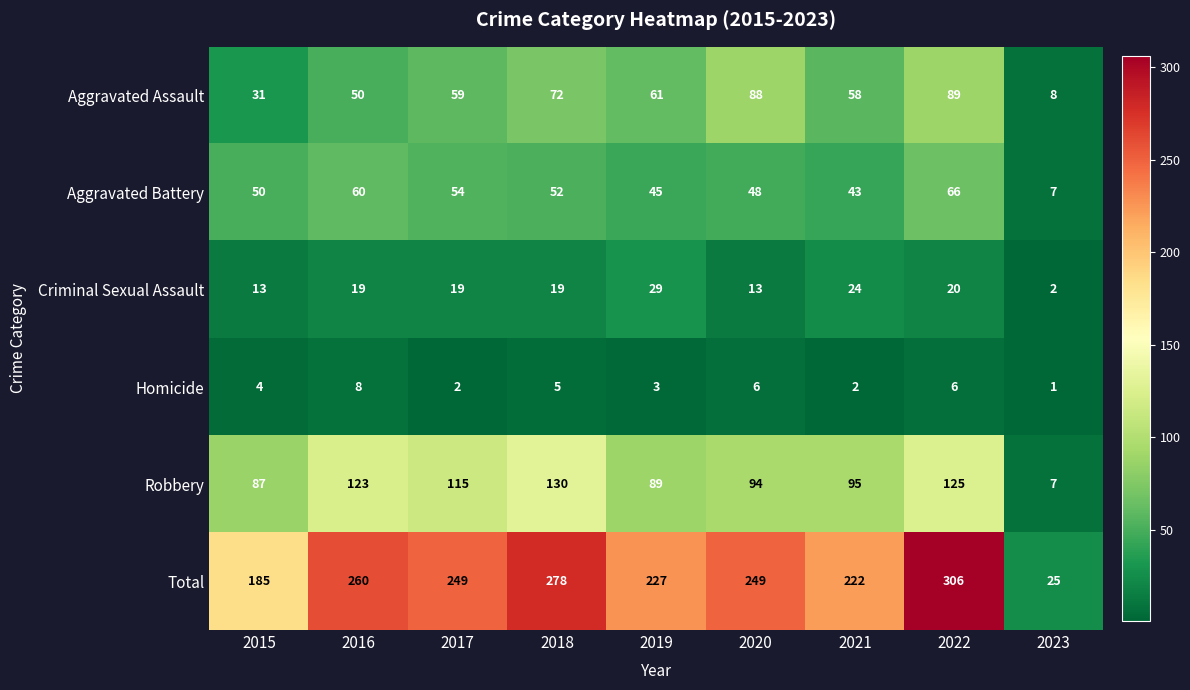

Rank the series by their maximum value, from highest to lowest.

Total, Robbery, Aggravated Assault, Aggravated Battery, Criminal Sexual Assault, Homicide